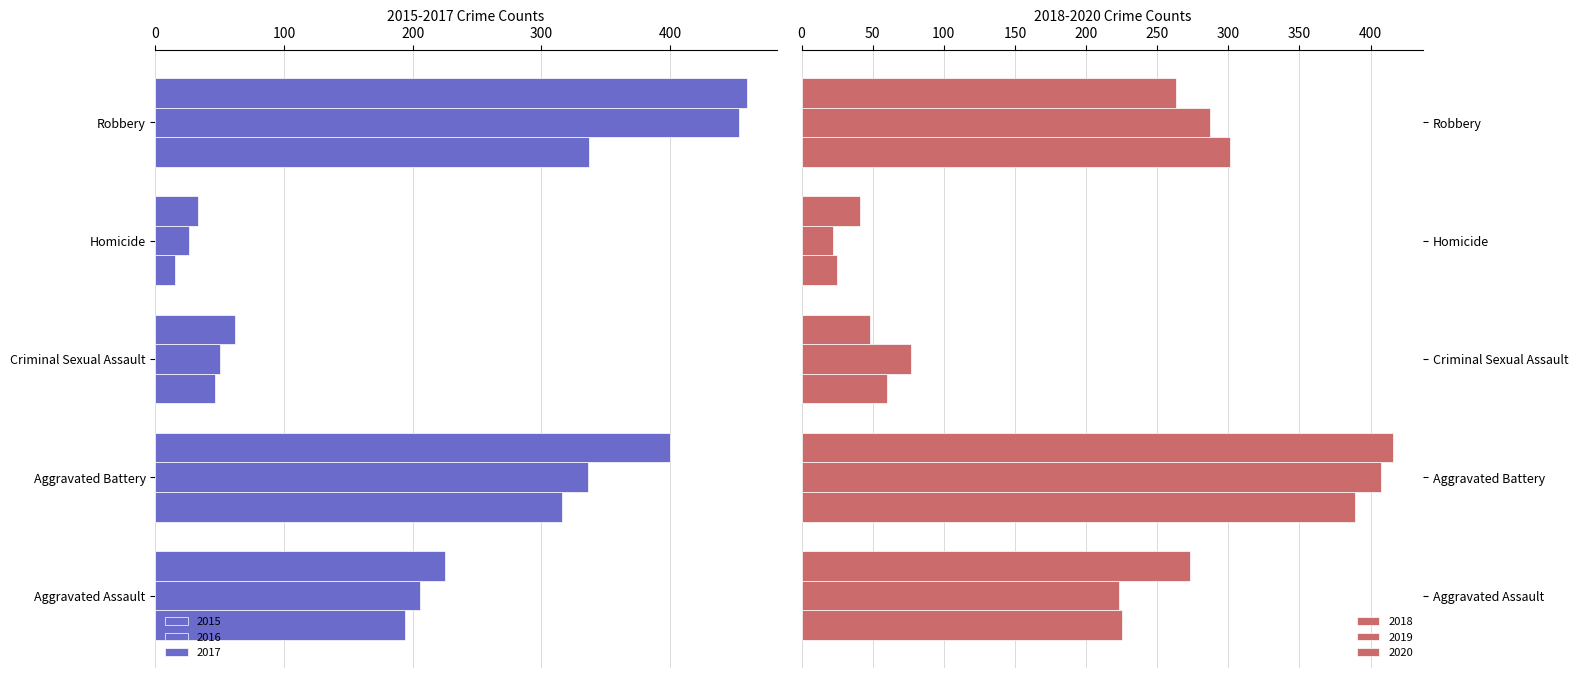

What is the lowest value of the 2017 series?

-460